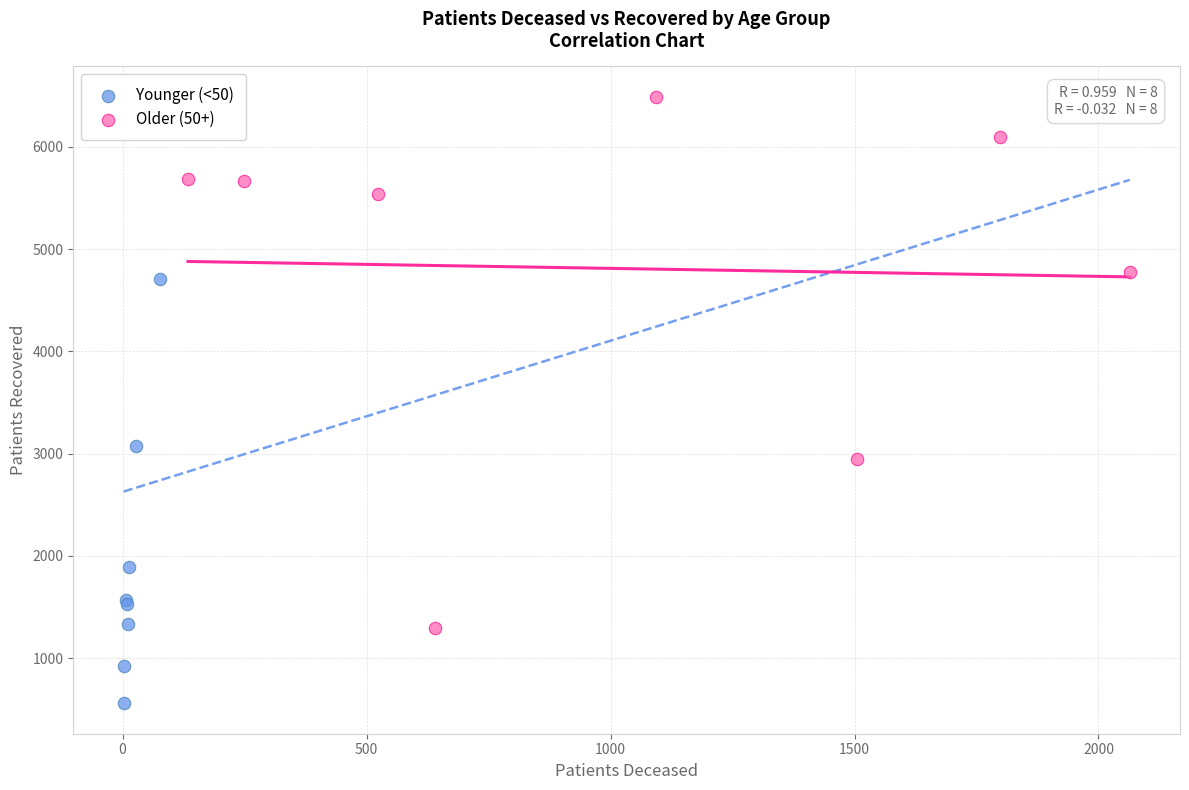

Which series has the widest spread of Y values?

Older (50+)